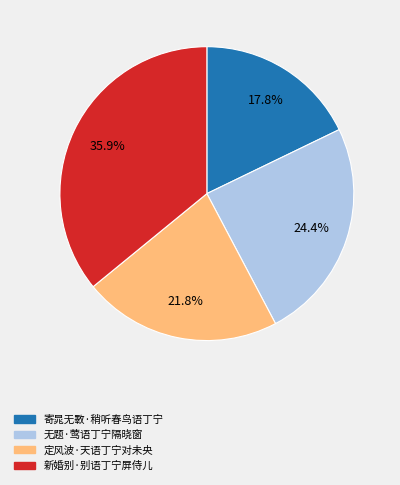

To the nearest percent, what is the difference between the largest and smallest slice percentages?

18%